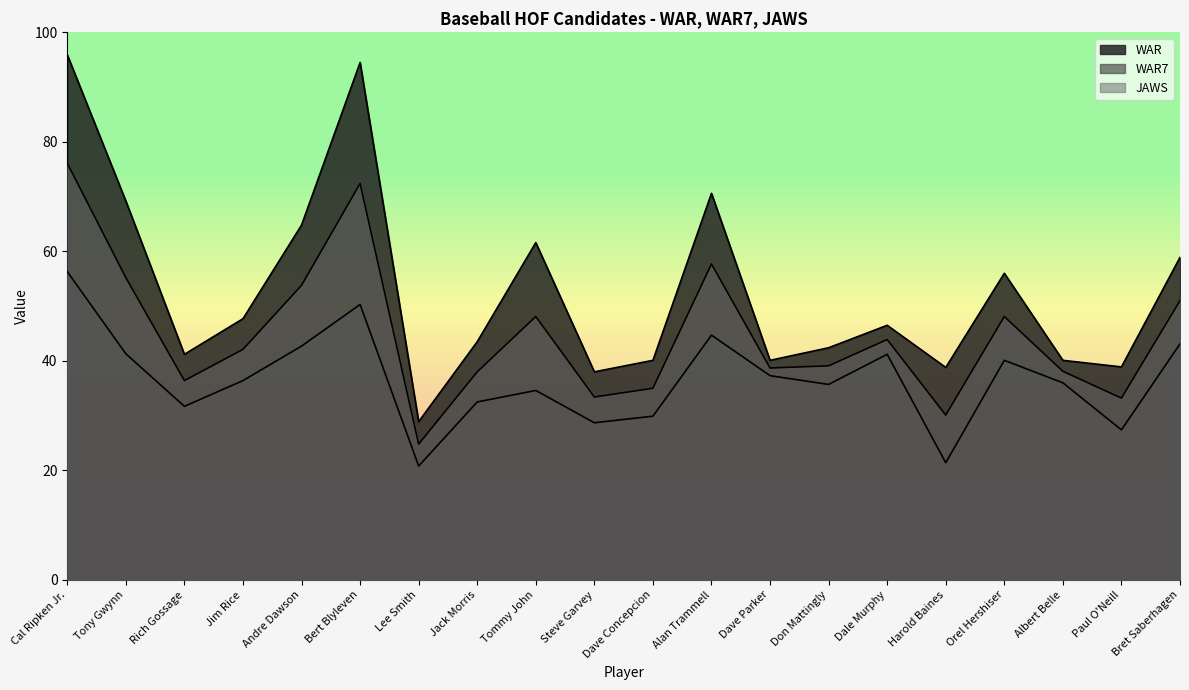

Does the chart display data point markers on the line(s)?

No